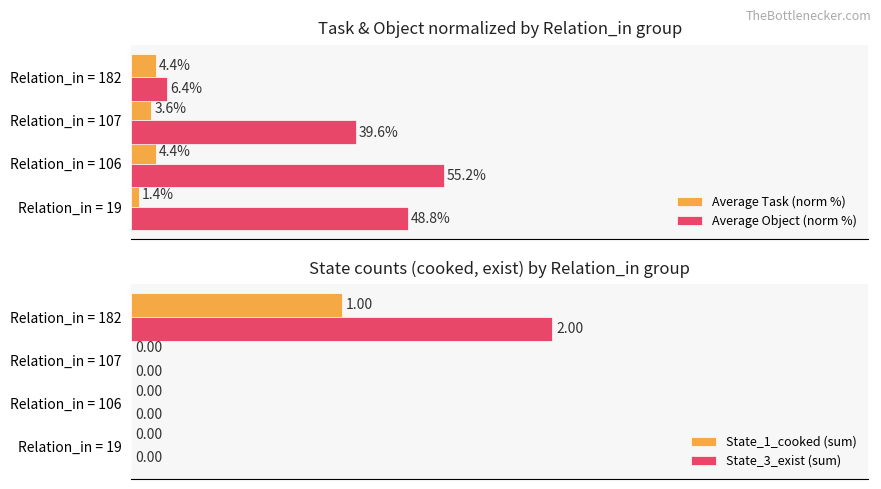

Which category has the highest value in the Average Object (norm %) series?

Relation_in = 106